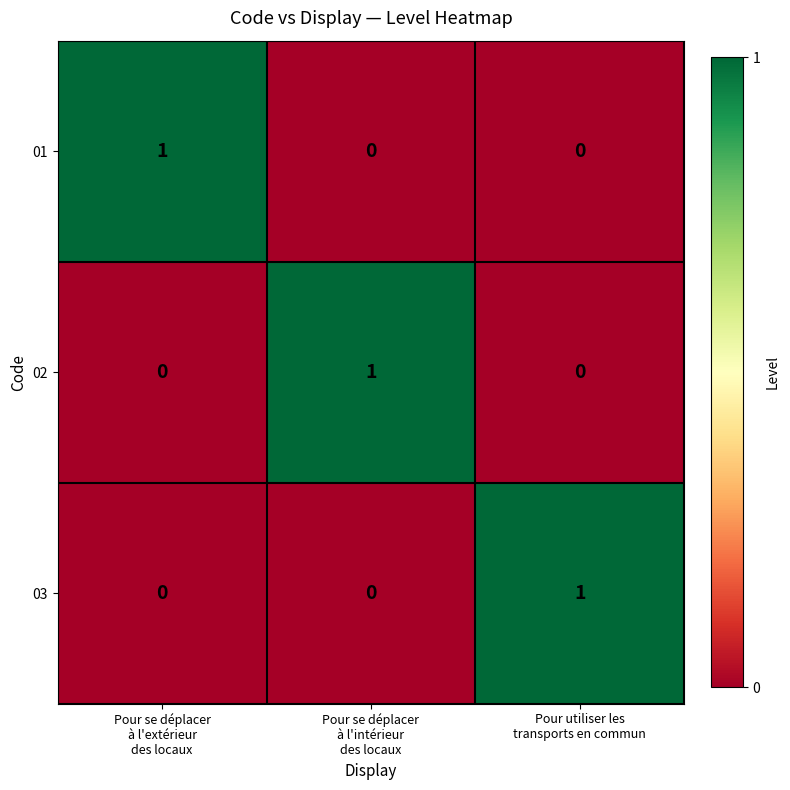

How many values in the 03 series exceed 0?

1